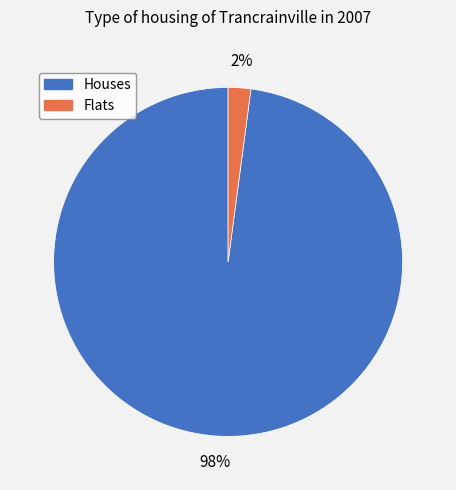

Is there a majority slice in this chart?

Yes